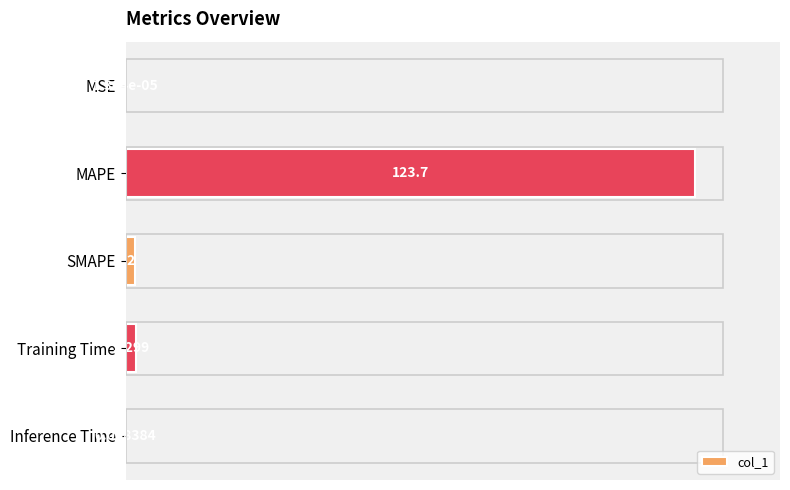

Are the bars horizontal?

Yes